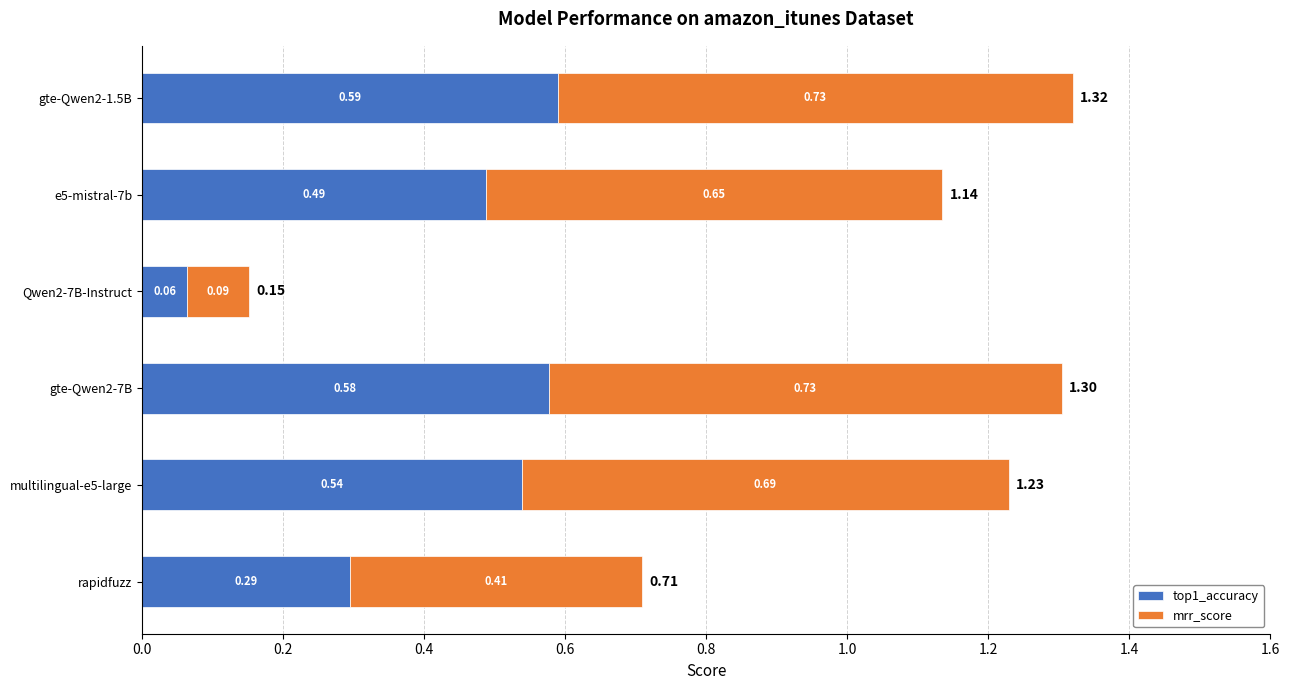

What is the total value across all series at gte-Qwen2-1.5B?

1.3